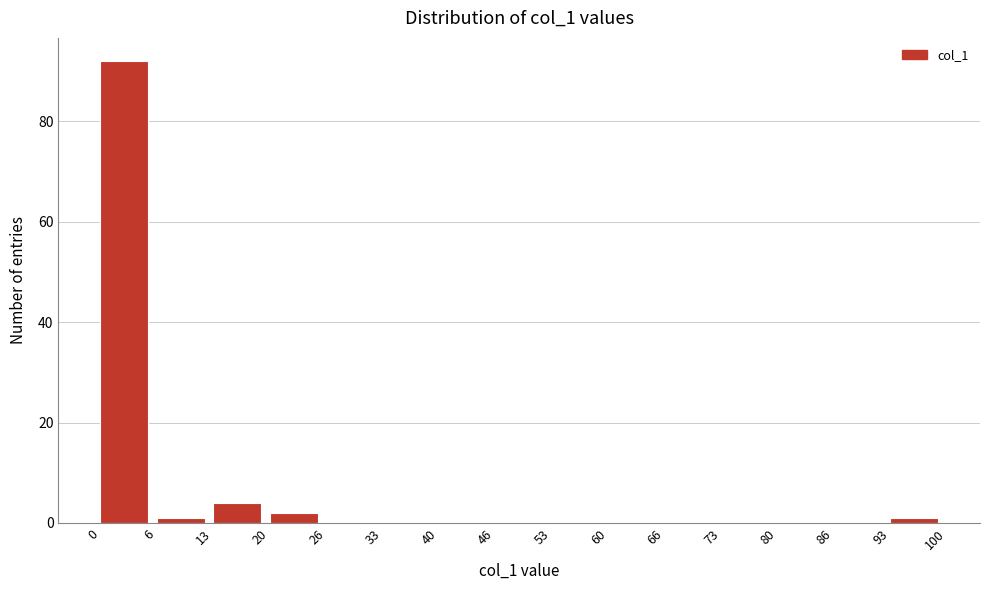

Reading left to right, transcribe this chart: for each bar, give the range it covers on the x-axis and its height. The values are not printed on the chart, so give them approximately, as read against the axis.

0 to 6: 92
6 to 13: under 2
13 to 20: 4
20 to 26: 2
26 to 33: 0
33 to 40: 0
40 to 46: 0
46 to 53: 0
53 to 60: 0
60 to 66: 0
66 to 73: 0
73 to 80: 0
80 to 86: 0
86 to 93: 0
93 to 100: under 2